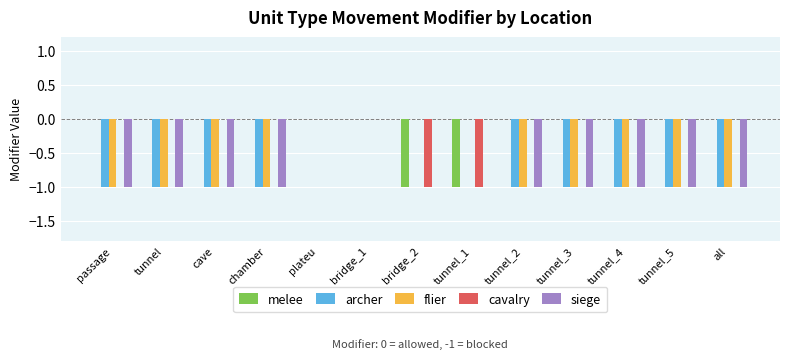

The value of melee at all is -1. True or false?

False